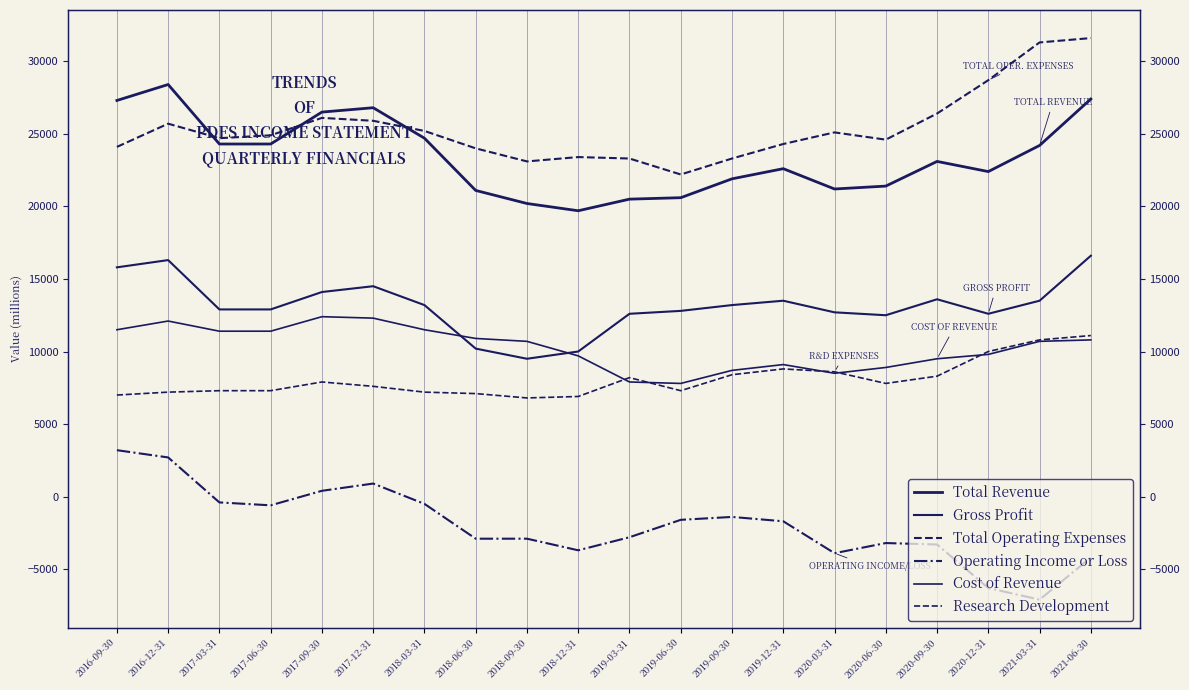

True or false: Research Development has more than 1 interior local peaks.

True